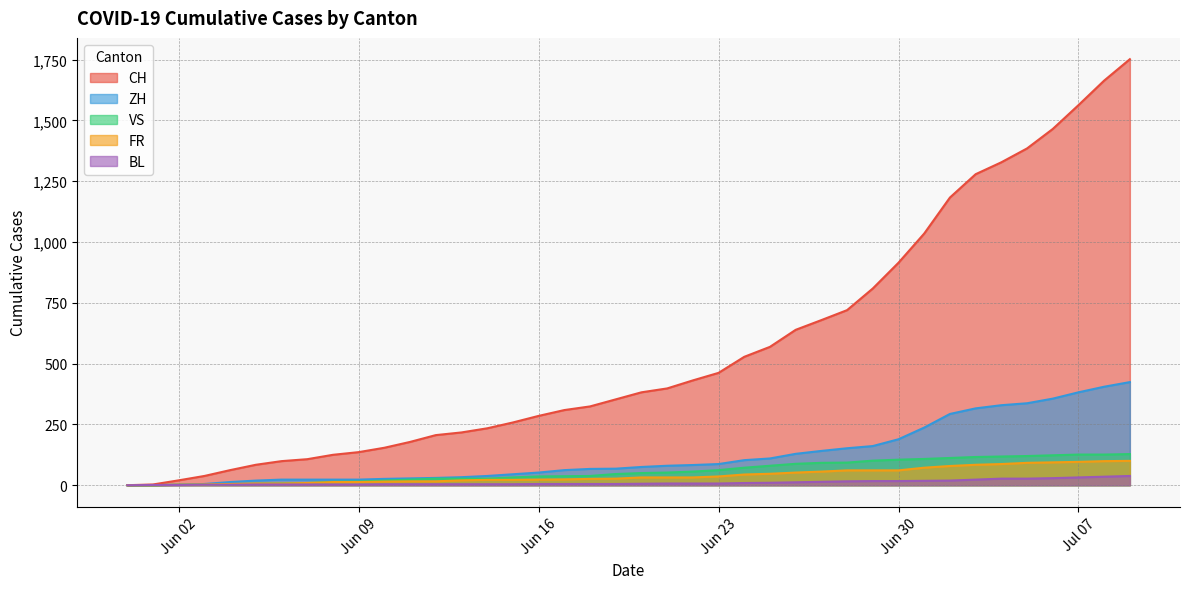

The FR series shows 79 at 2020-07-02. True or false?

True